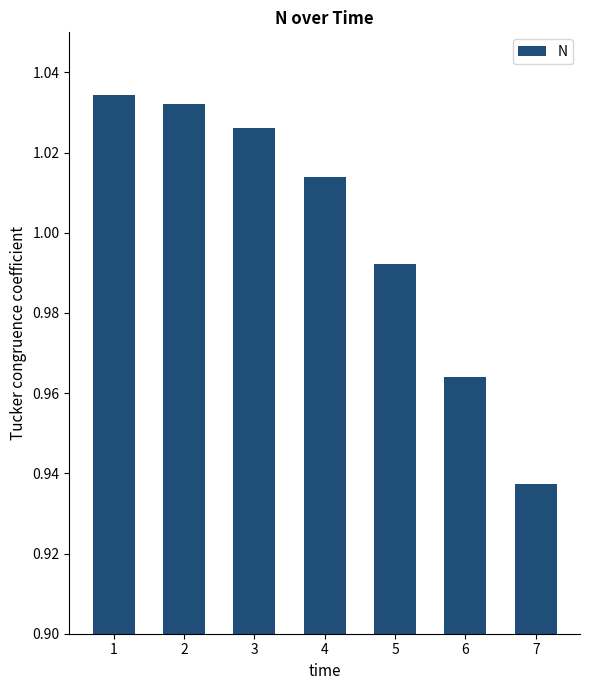

At which label is the value closest to 0?

7